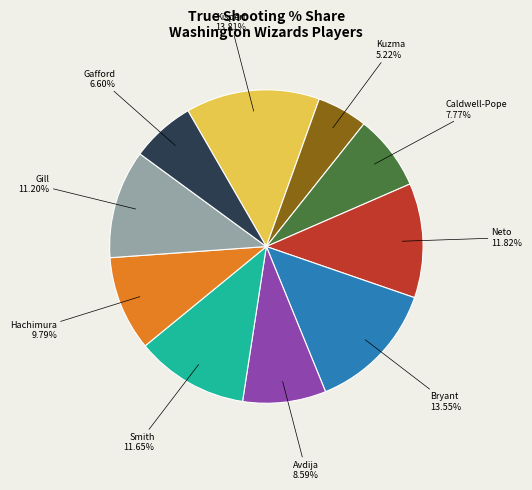

Does any single category account for the majority?

No